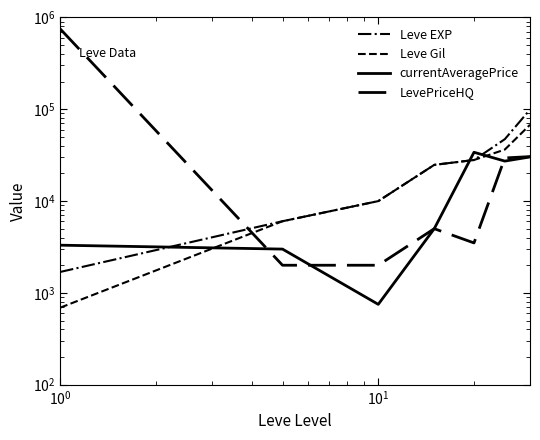

What are all the series names shown in the legend?

Leve EXP, Leve Gil, currentAveragePrice, LevePriceHQ